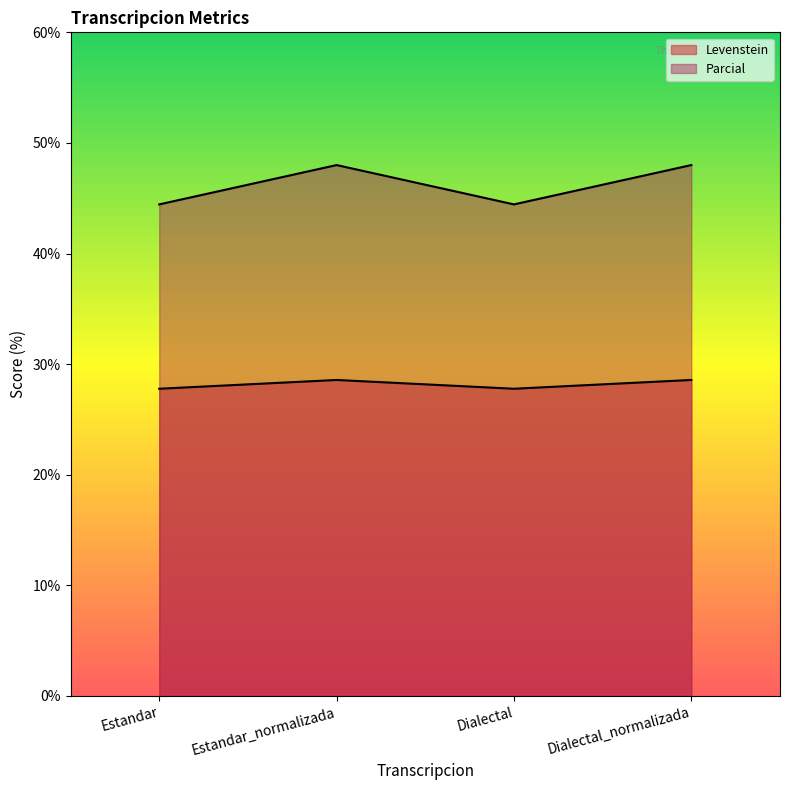

At which category is the sum across all series the highest?

Estandar_normalizada